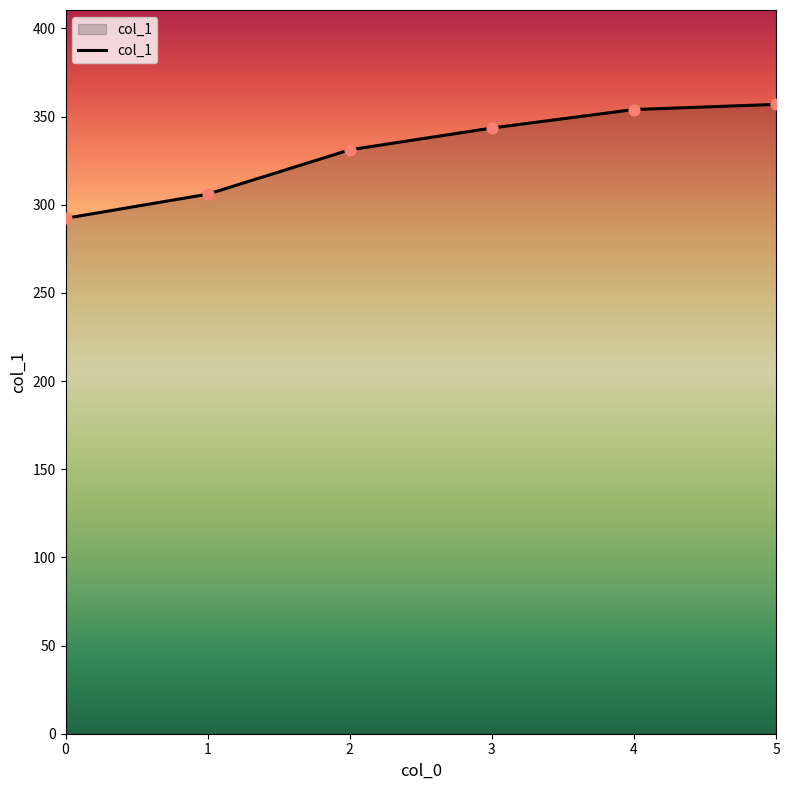

What is the ratio of the value at 0 to the value at 3?

0.9